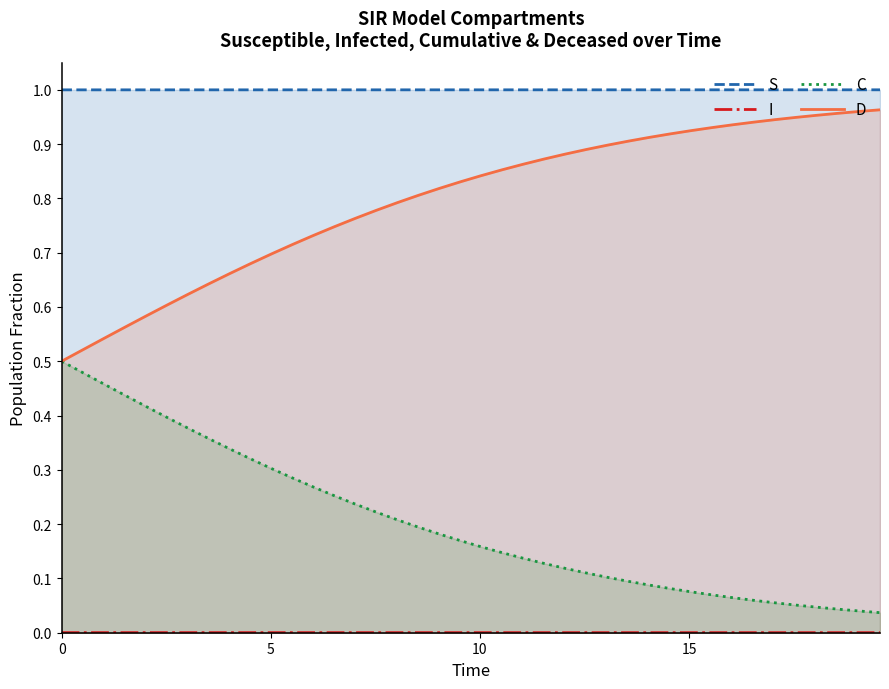

Which series has the largest total across all categories?

S